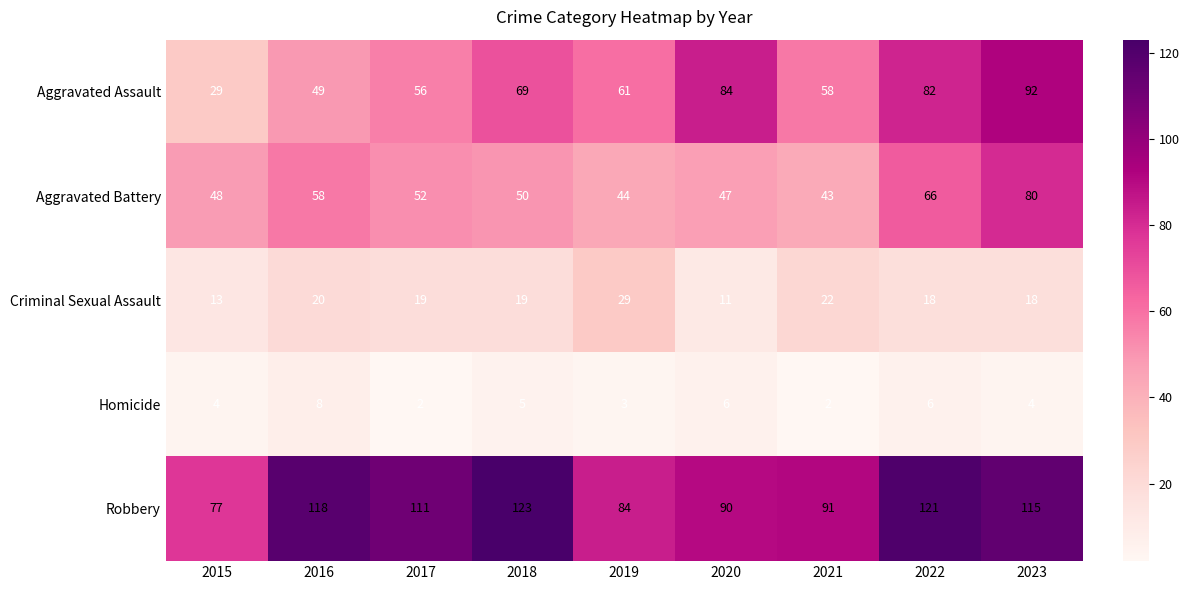

Rank the categories by Aggravated Battery value from highest to lowest.

2023, 2022, 2016, 2017, 2018, 2015, 2020, 2019, 2021